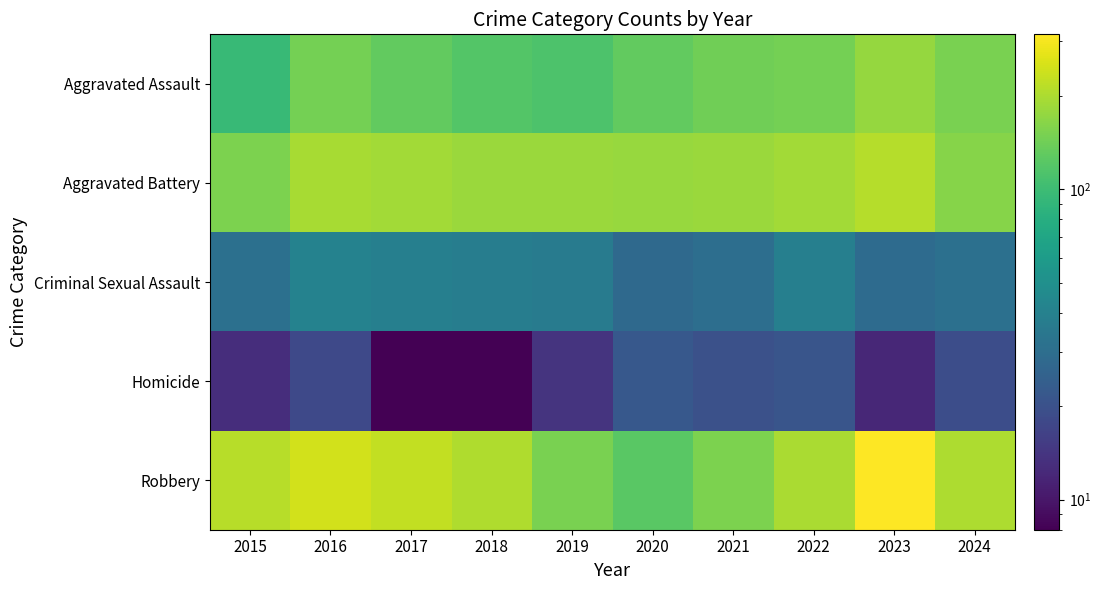

At how many categories does at least one series exceed 282?

1